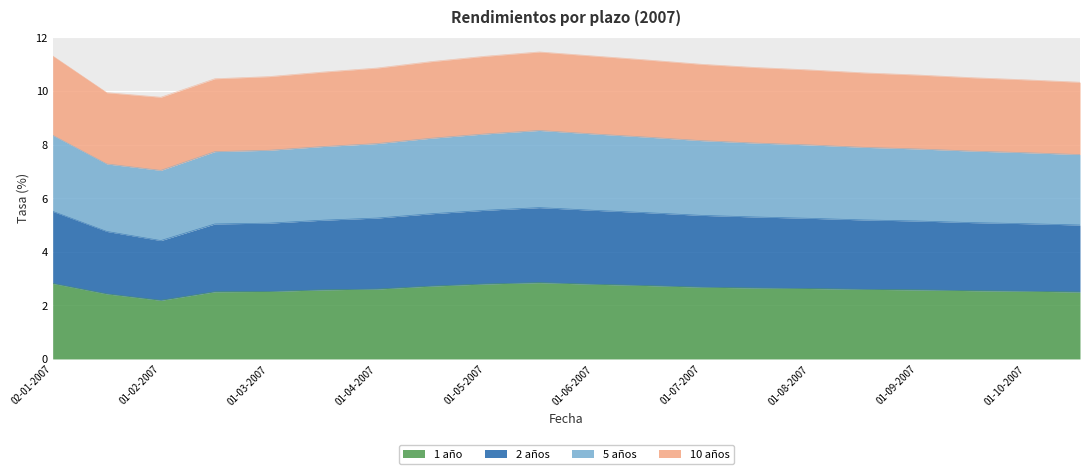

At how many categories does at least one series exceed 4?

20